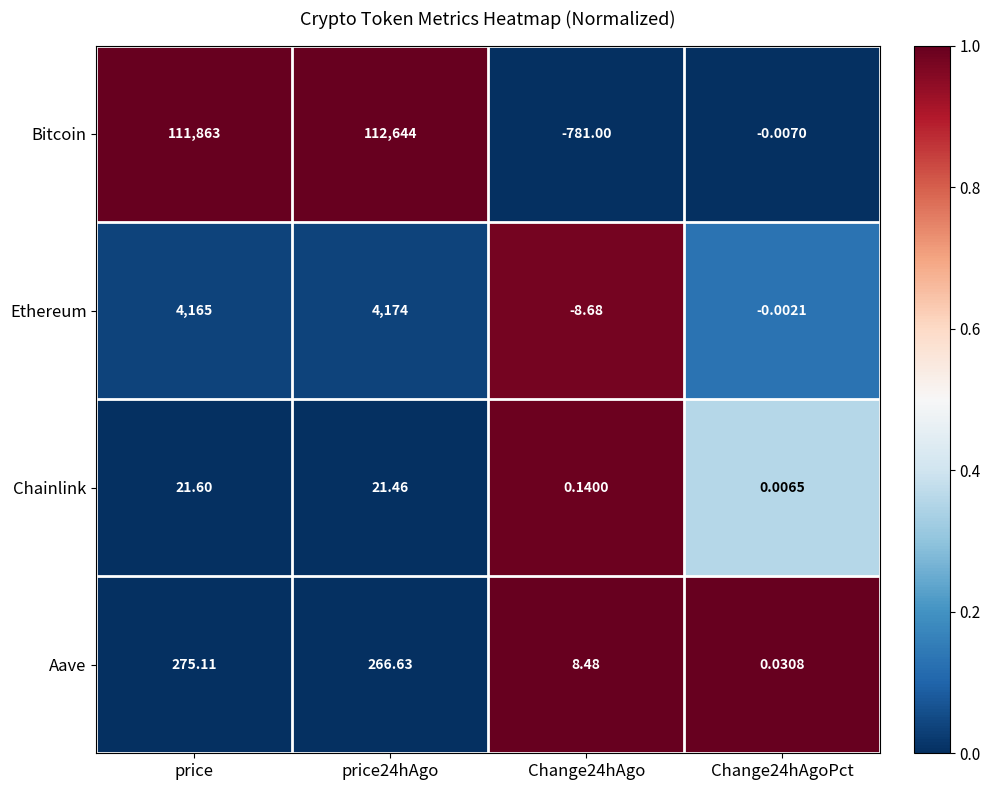

How many data points does each series have?

4